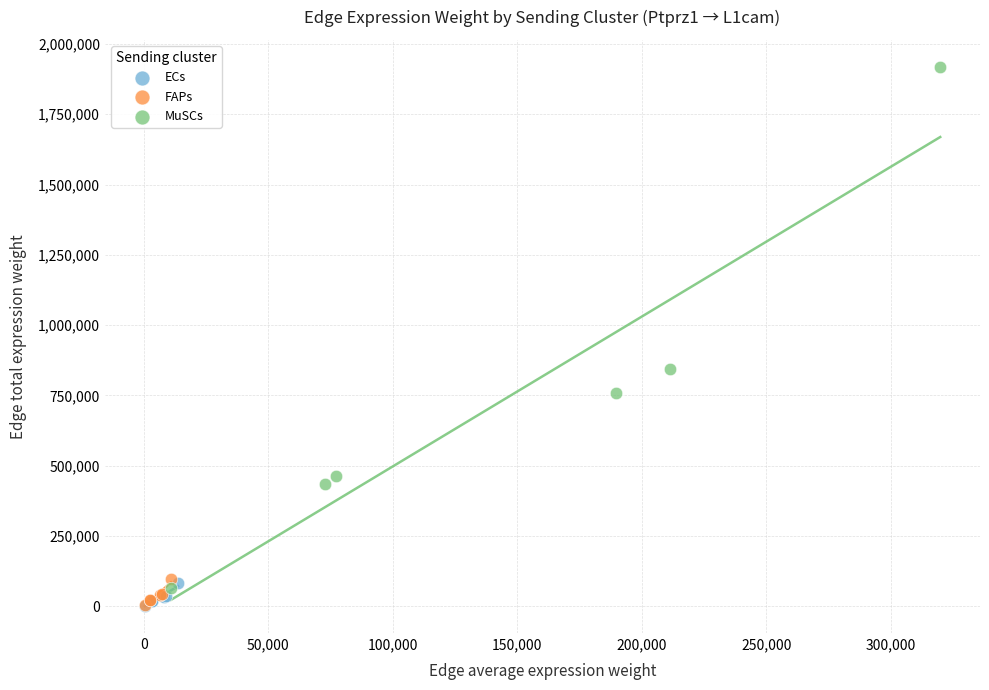

Which series contains the highest Y value?

MuSCs